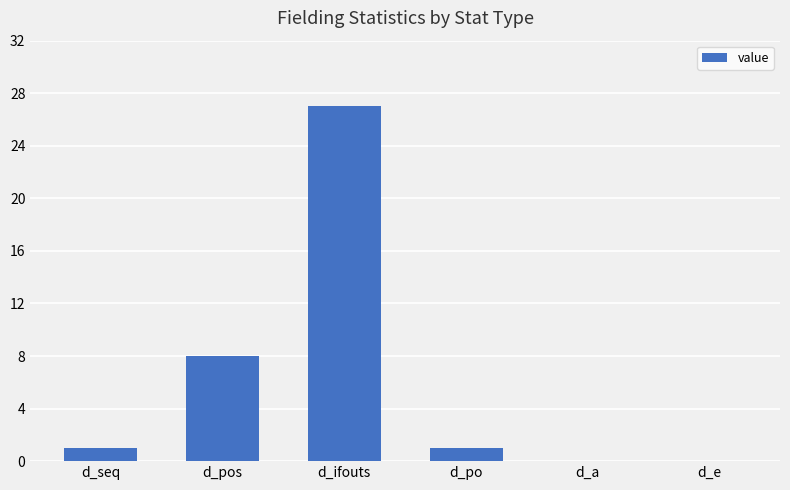

The value at d_pos is 13. True or false?

False